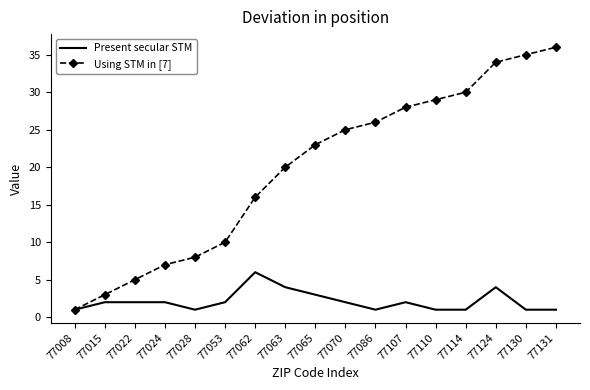

What is the total value across all series at 77065?

26